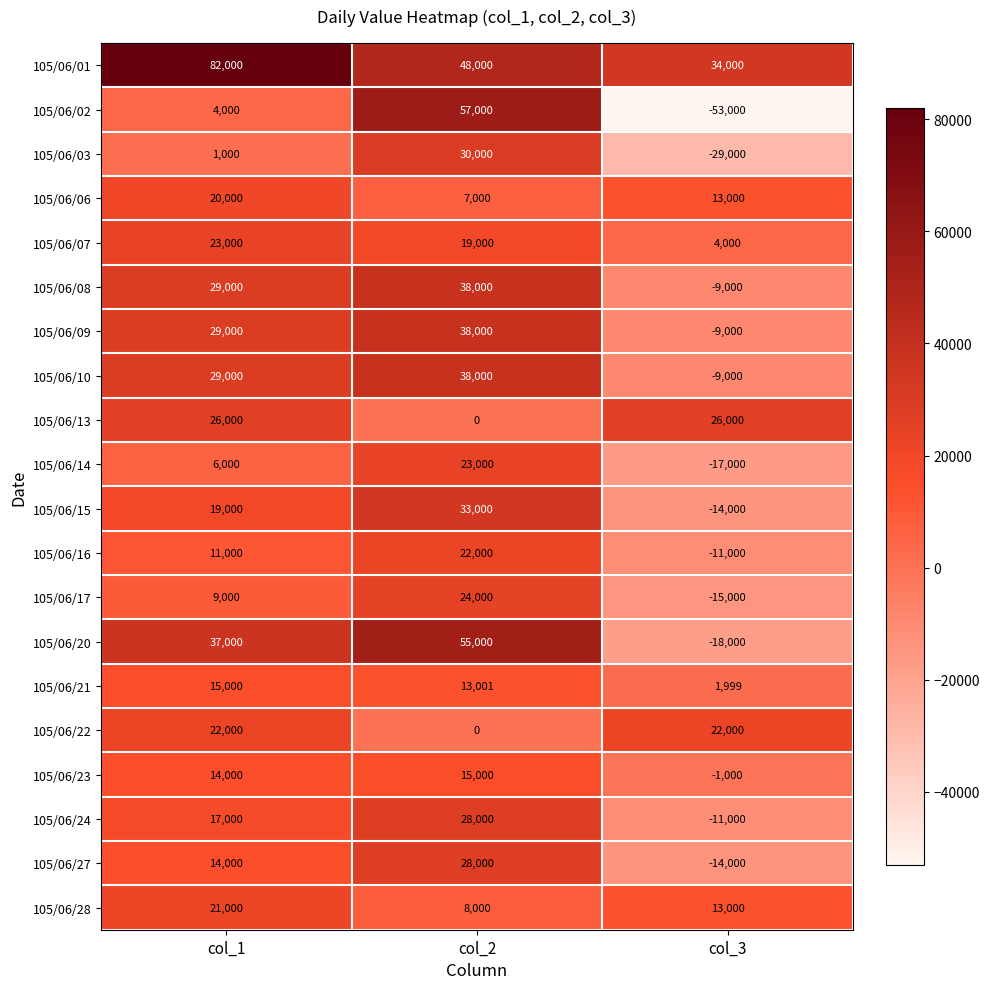

Between col_2 and col_3, which series saw the biggest shift?

105/06/02